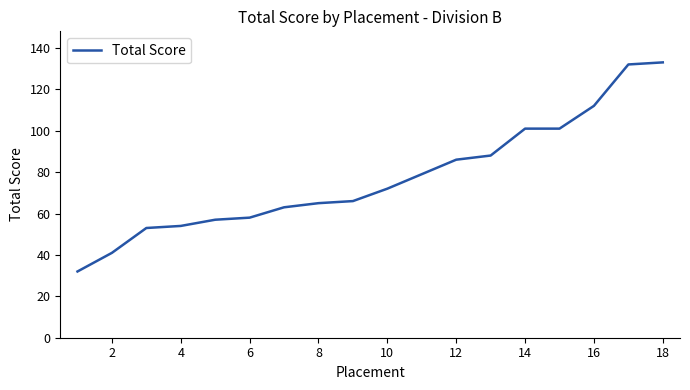

What is the greatest value displayed?

133